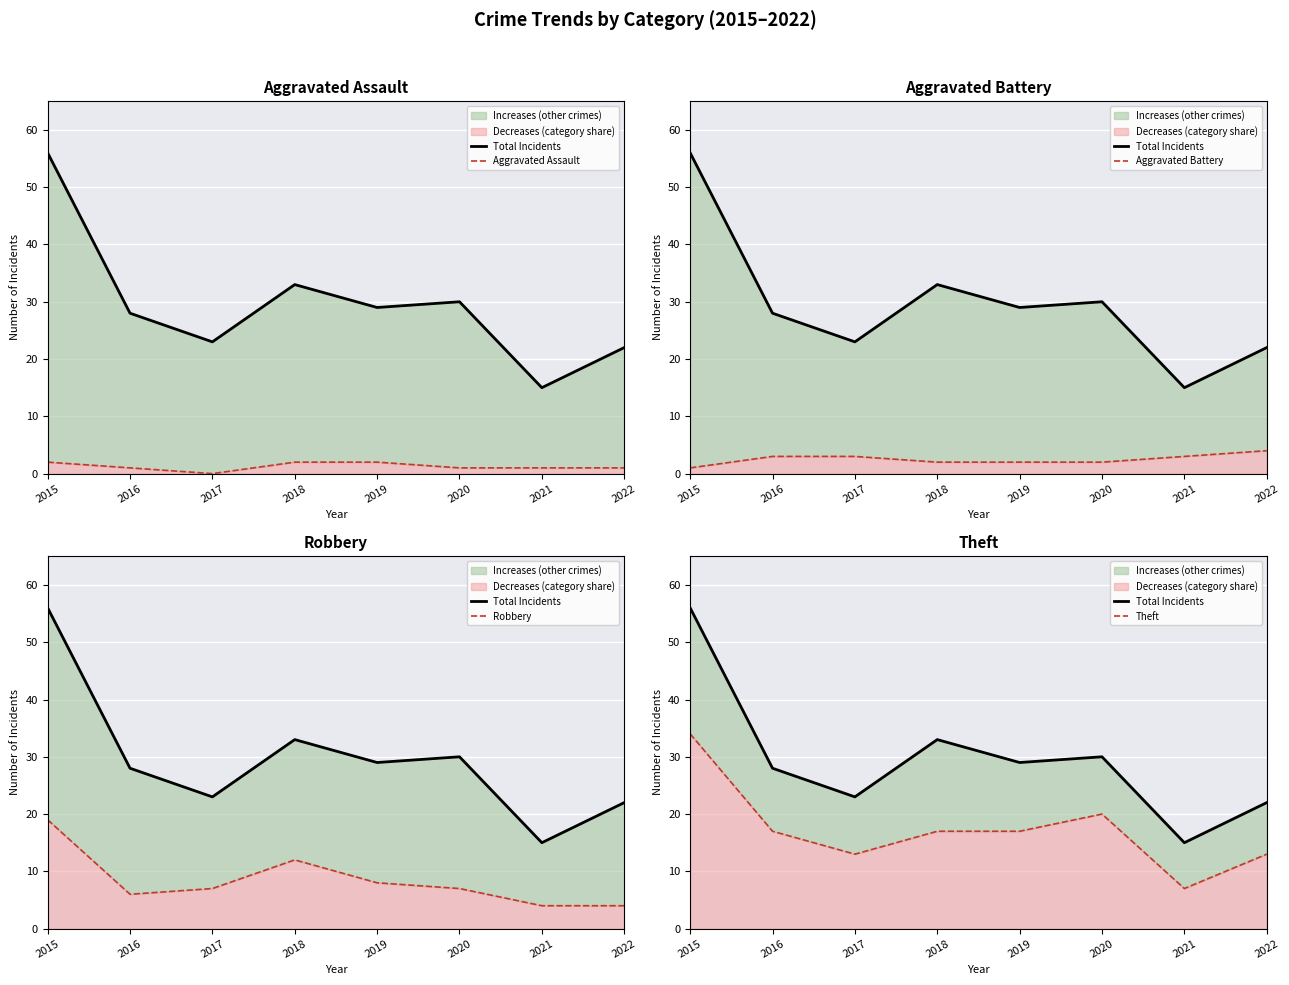

Is the value of Robbery at 2021 greater than the value of Theft at 2016?

No